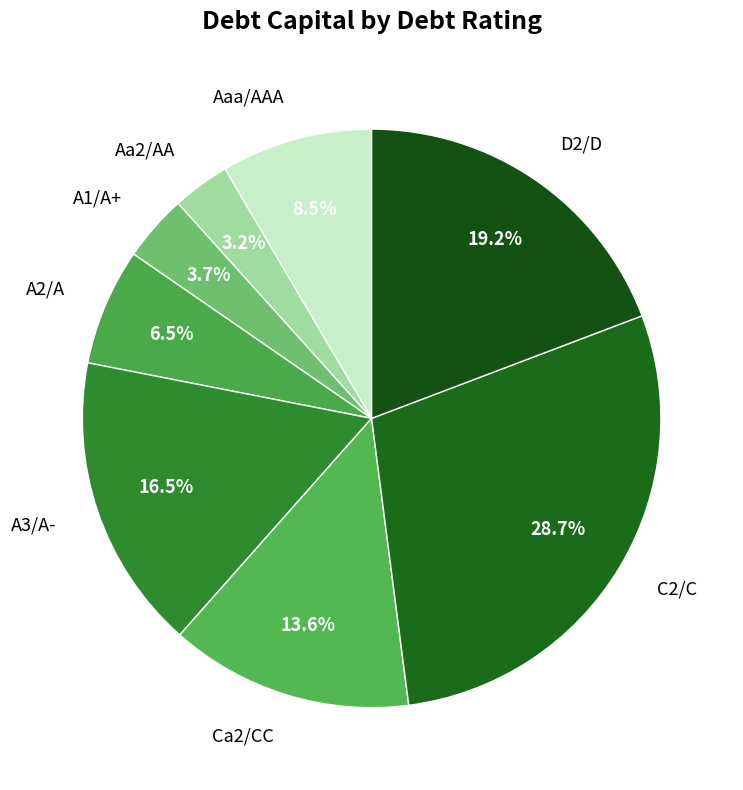

Which category has the biggest portion of the pie?

C2/C